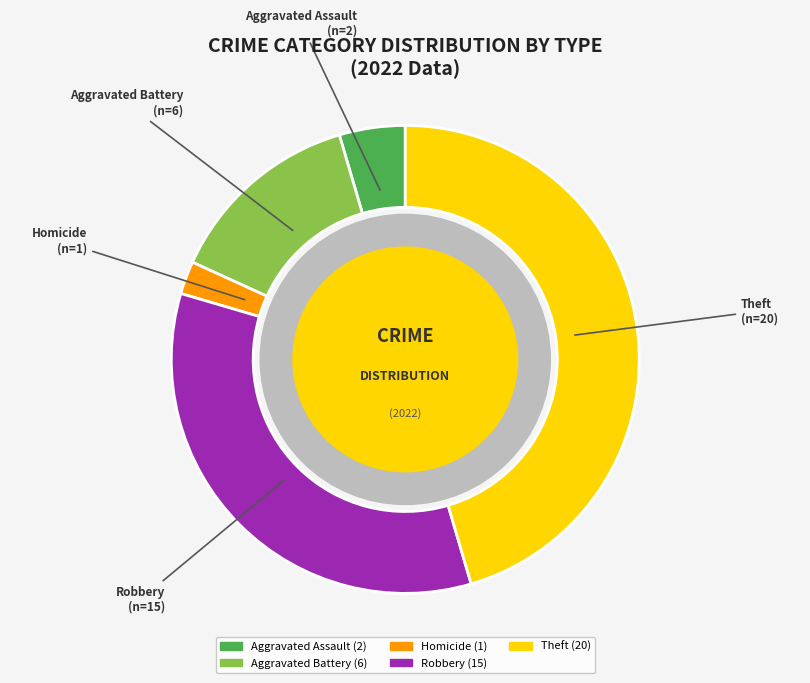

Does any single category account for the majority?

No